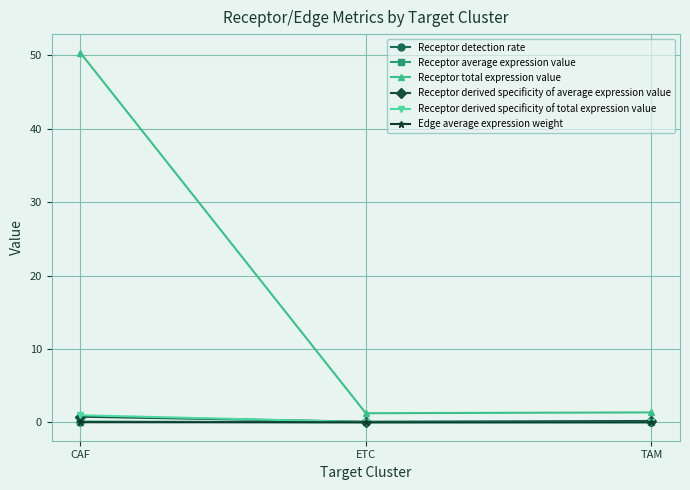

What position from the right is CAF?

3